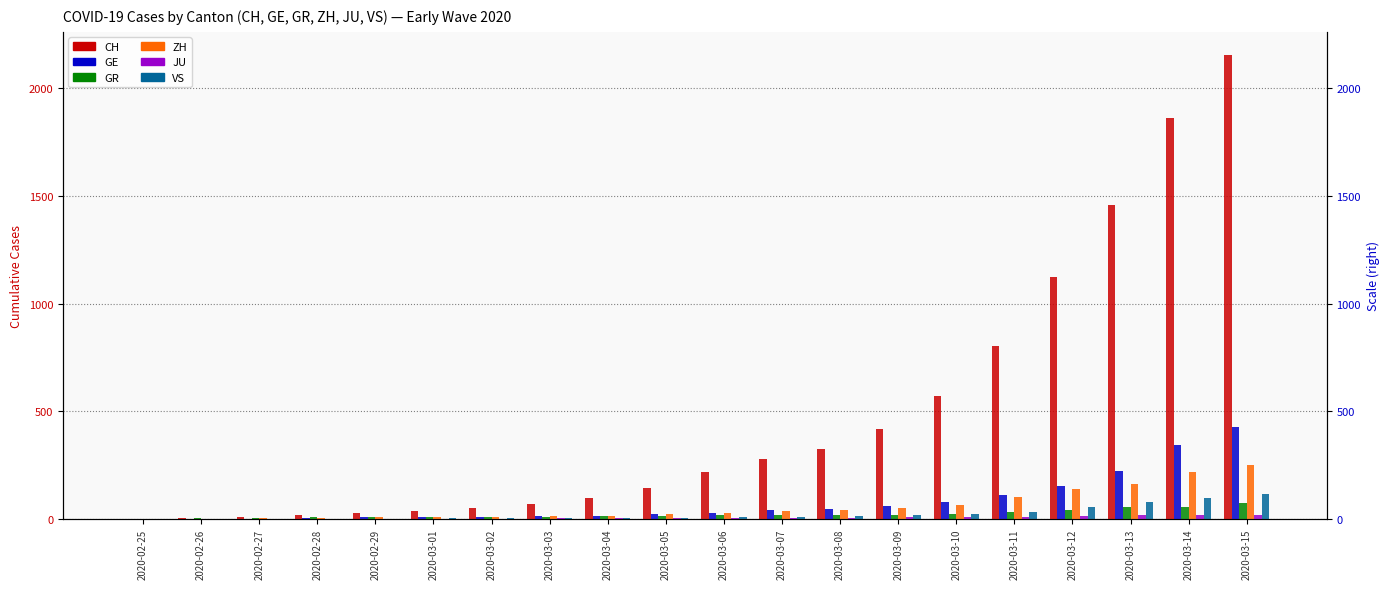

Is the value of GR at 2020-03-14 greater than the value of GE at 2020-03-15?

No